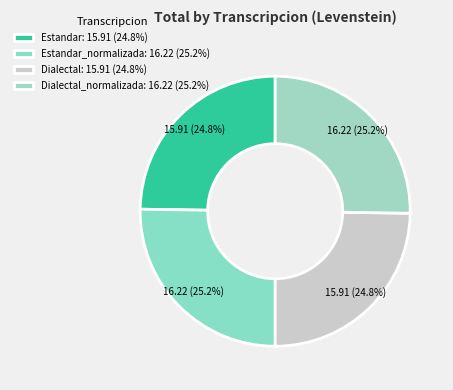

How many segments does this pie chart have?

4